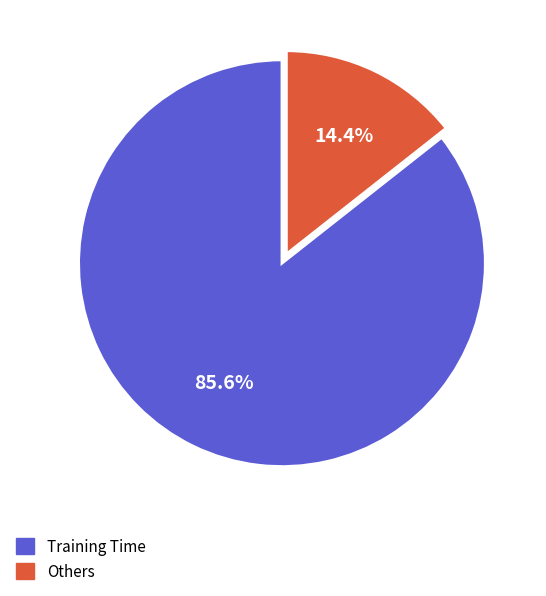

Count the number of slices in the pie.

2